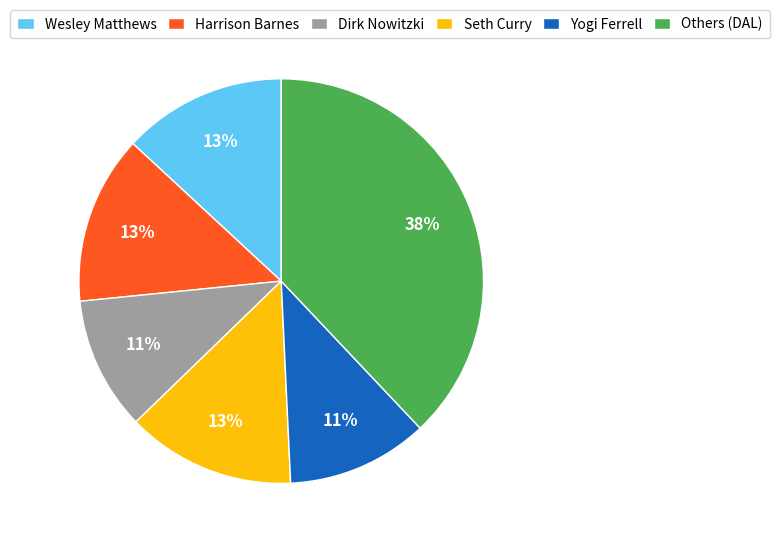

Between Dirk Nowitzki and Wesley Matthews, which is larger?

Wesley Matthews